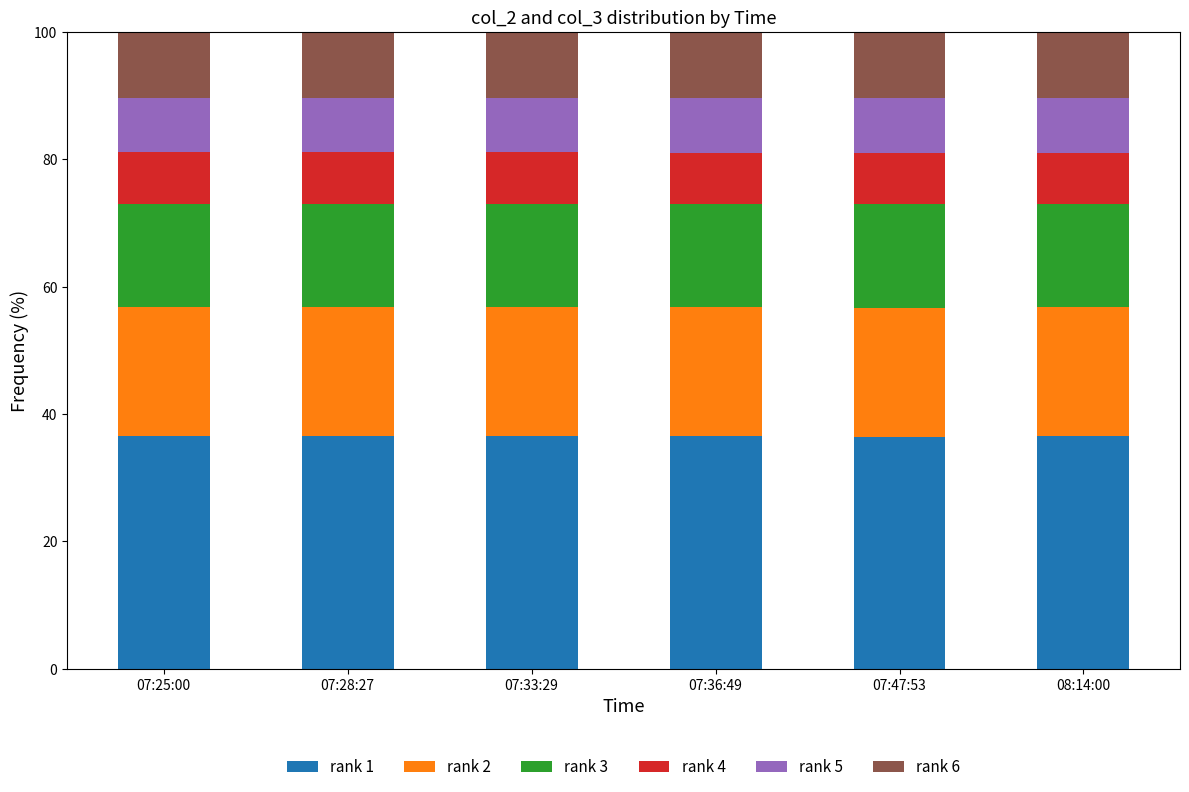

What is the total value across all series at 07:33:29?

100.0